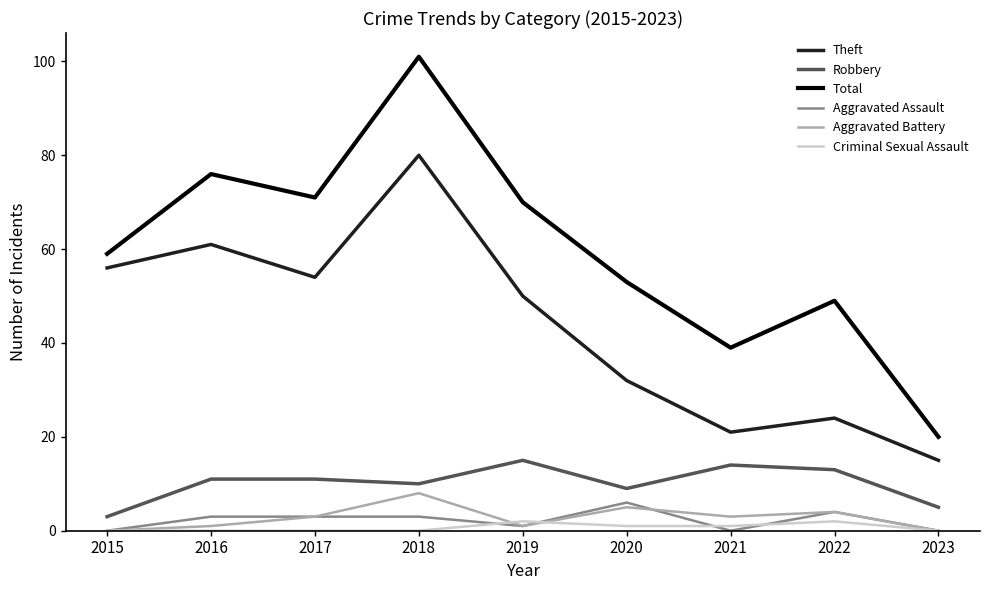

True or false: Aggravated Assault and Criminal Sexual Assault cross at least once.

True